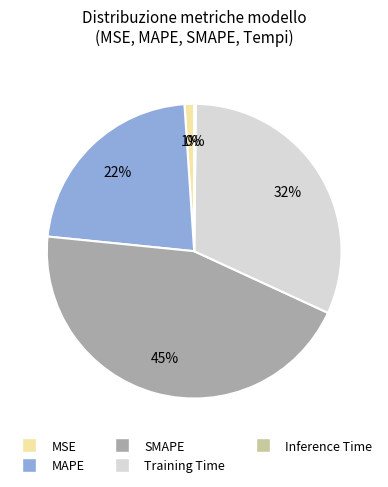

Which has a higher value, MSE or SMAPE?

SMAPE